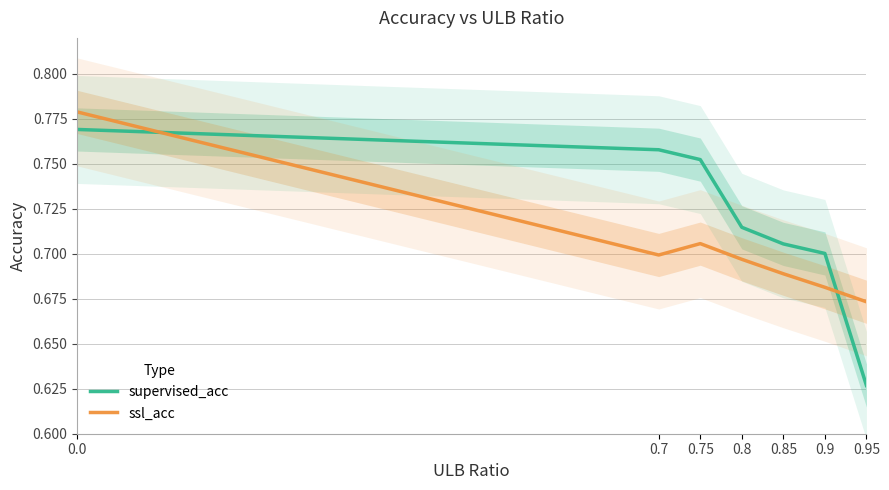

What is the label of the 2nd point from the left?

0.7